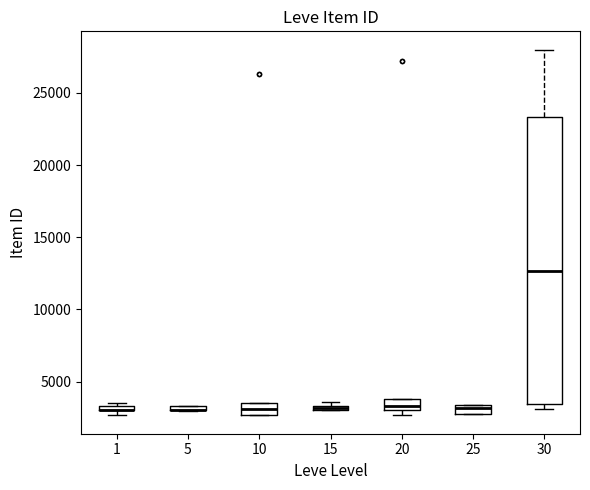

Which box is the tallest, from its lower edge to its upper edge?

30